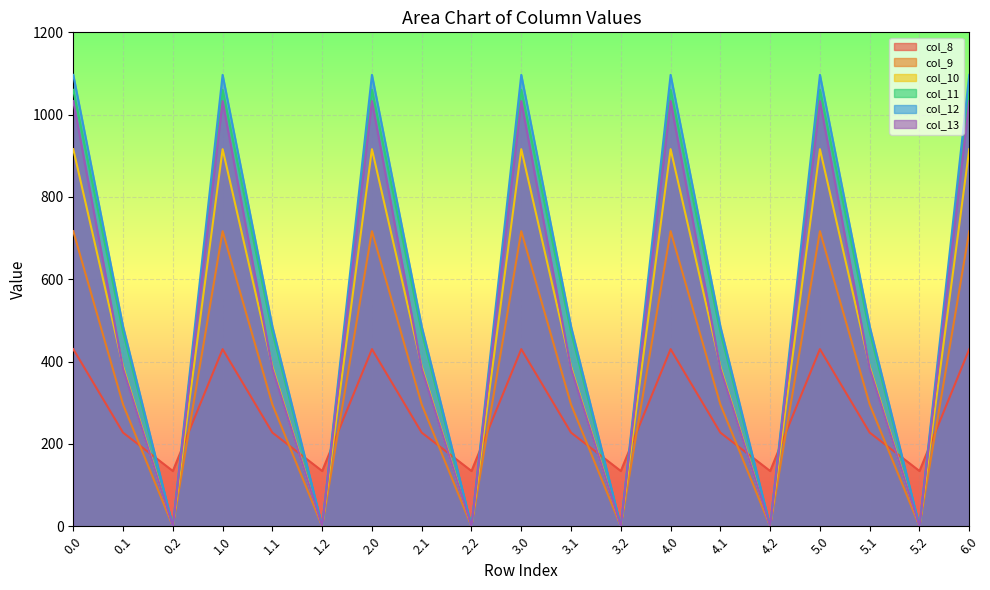

What is the minimum value for col_8?

134.2